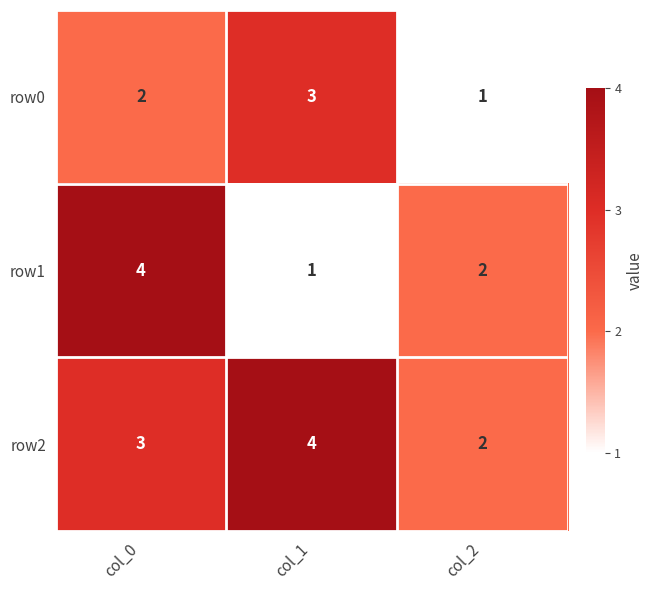

Which series has the widest spread of values?

row1